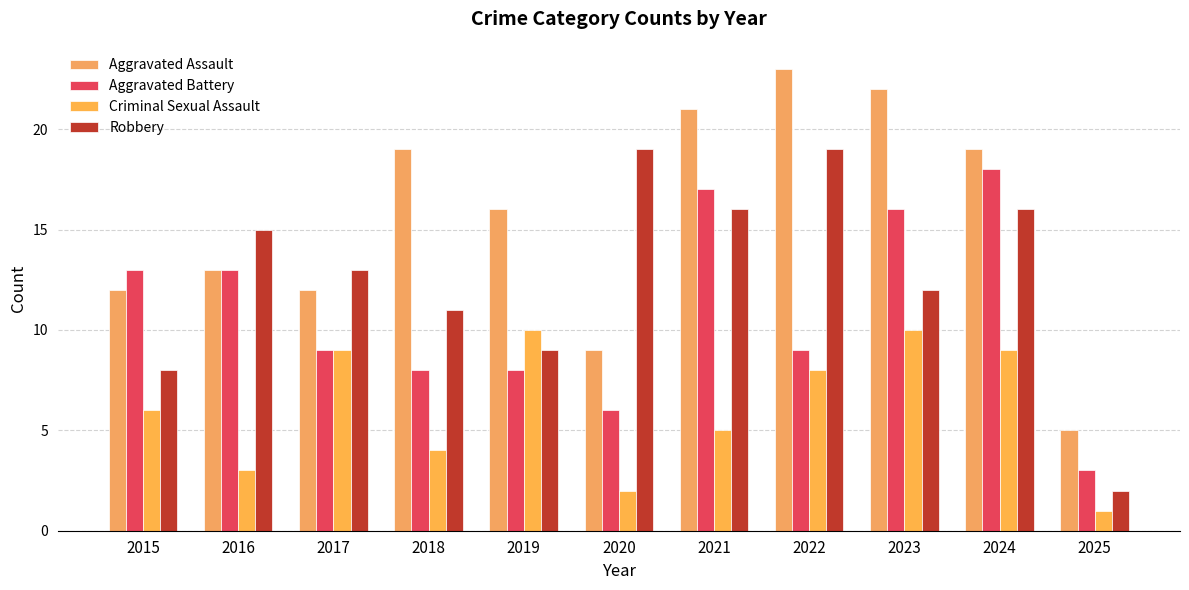

What is the total value across all series at 2025?

11